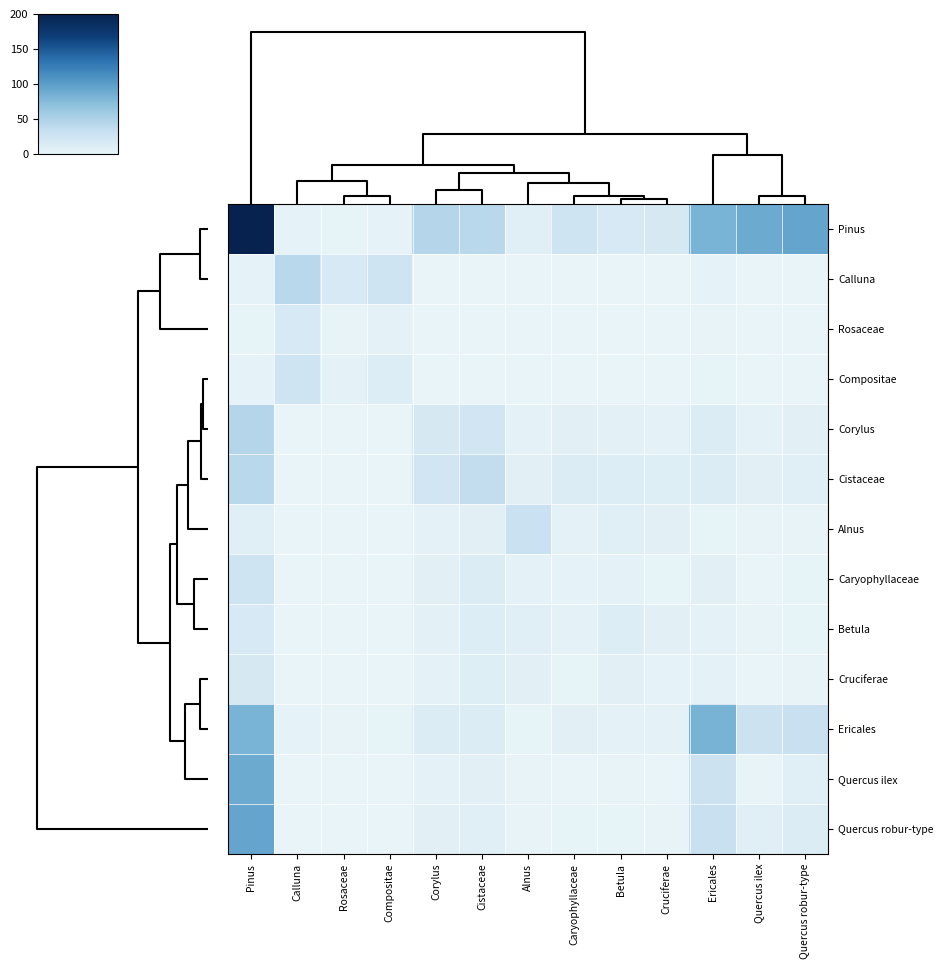

Reading right to left, list all the values displayed in this chart.

row_0: 93.0	88.9	81.4	17.6	16.8	24.3	7.6	40.8	45.0	2.6	1.8	2.8	200.0
row_1: 0.7	0.6	2.5	0.1	0.1	0.1	0.0	0.3	0.3	24.4	16.8	41.2	2.8
row_2: 0.1	0.0	1.3	0.0	0.0	0.0	0.0	0.1	0.1	4.4	1.5	16.8	1.8
row_3: 0.3	0.2	2.0	0.0	0.0	0.0	0.0	0.2	0.1	10.3	4.4	24.4	2.6
row_4: 5.6	3.5	11.9	4.3	5.4	6.0	3.8	22.2	17.6	0.1	0.1	0.3	45.0
row_5: 7.3	5.6	11.8	9.6	10.5	13.2	6.2	35.3	22.2	0.2	0.1	0.3	40.8
row_6: 1.2	0.9	2.1	6.2	8.3	4.5	29.4	6.2	3.8	0.0	0.0	0.0	7.6
row_7: 1.7	0.5	5.9	2.1	4.4	2.9	4.5	13.2	6.0	0.0	0.0	0.1	24.3
row_8: 1.6	0.8	4.3	6.1	10.3	4.4	8.3	10.5	5.4	0.0	0.0	0.1	16.8
row_9: 1.2	0.3	4.3	2.9	6.1	2.1	6.2	9.6	4.3	0.0	0.0	0.1	17.6
row_10: 31.6	27.4	82.3	4.3	4.3	5.9	2.1	11.8	11.9	2.0	1.3	2.5	81.4
row_11: 7.3	1.5	27.4	0.3	0.8	0.5	0.9	5.6	3.5	0.2	0.0	0.6	88.9
row_12: 13.2	7.3	31.6	1.2	1.6	1.7	1.2	7.3	5.6	0.3	0.1	0.7	93.0